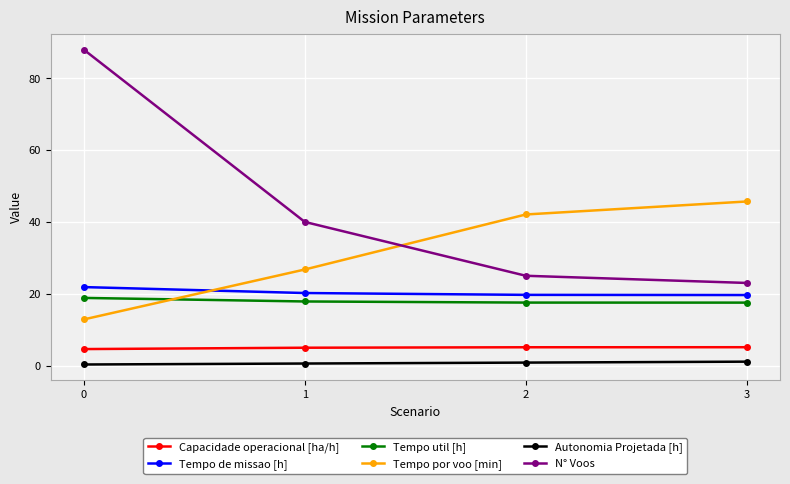

Read the N° Voos value at 1.

40.0